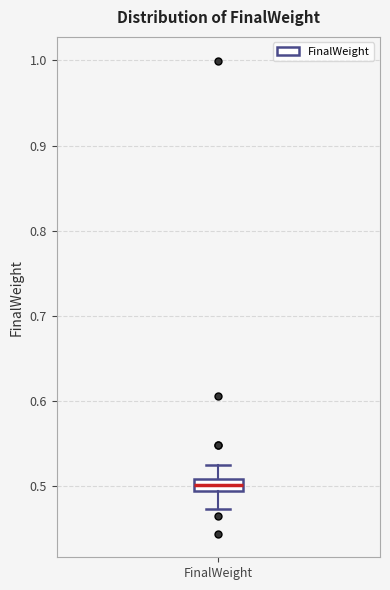

Where is the upper edge of the box for FinalWeight on the y-axis? The values are not printed on the chart, so give them approximately, as read against the axis.

0.51